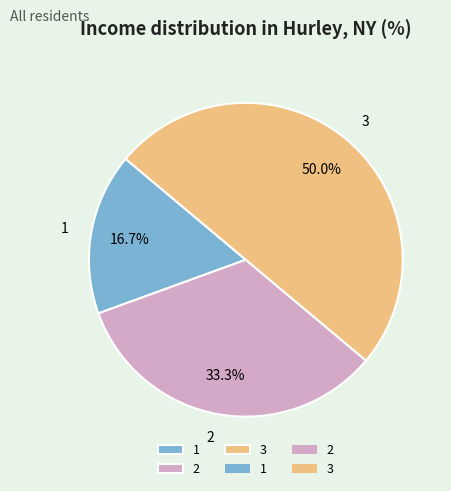

Which slice is the largest?

3